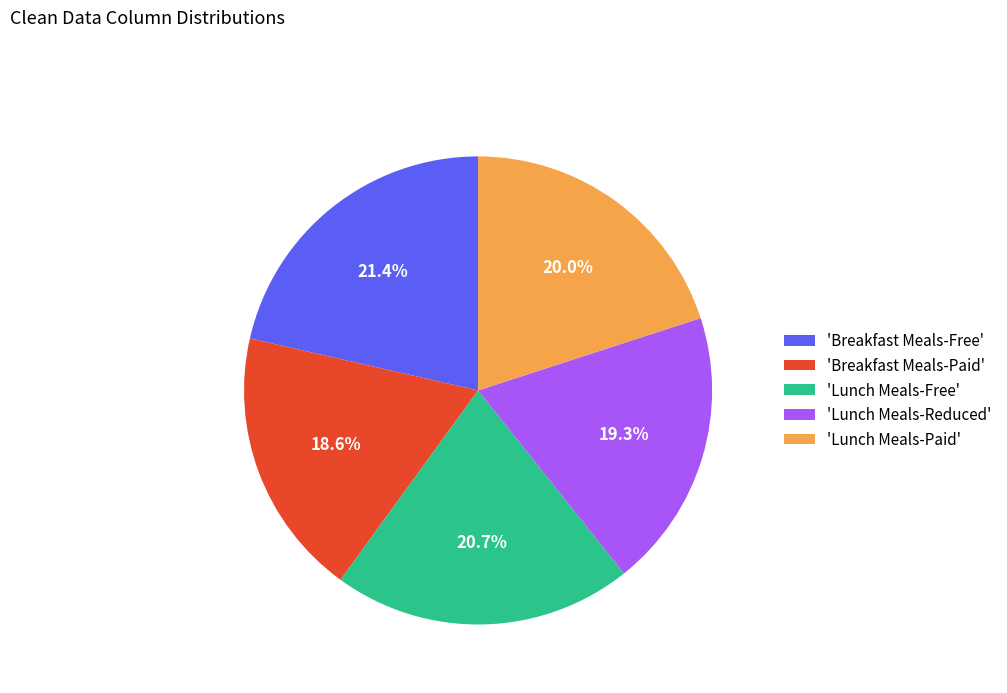

How many segments does this pie chart have?

5